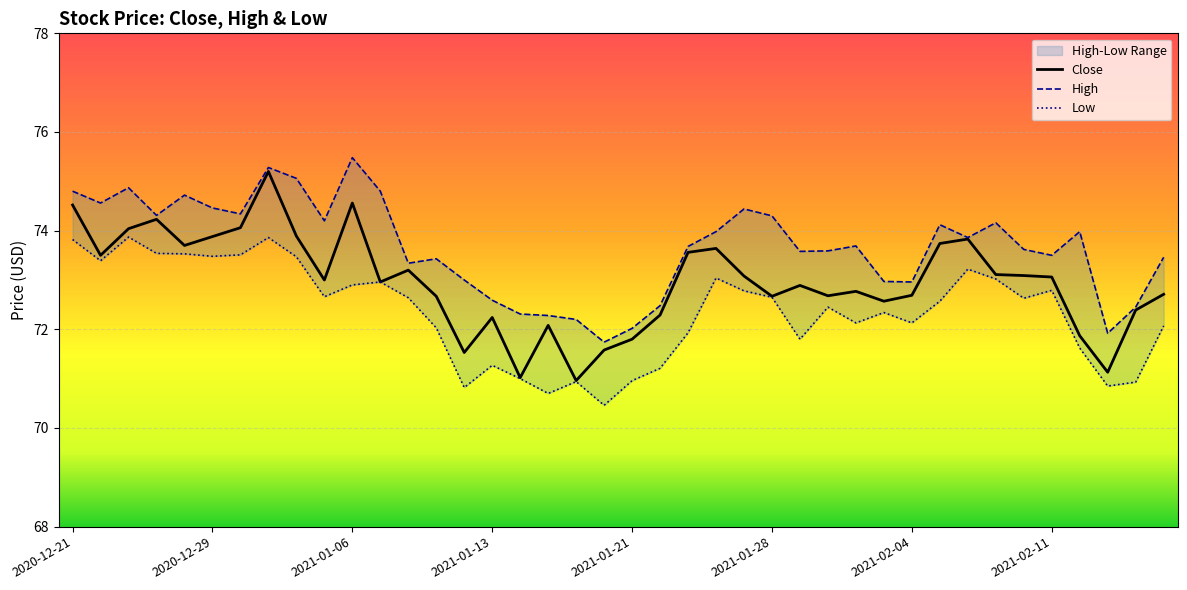

Reading left to right, transcribe all the data shown in this chart.

Close: 2020-12-21=74.5	2020-12-22=73.5	2020-12-23=74.0	2020-12-24=74.2	2020-12-28=73.7	2020-12-29=73.9	2020-12-30=74.1	2020-12-31=75.2	2021-01-04=73.9	2021-01-05=73.0	2021-01-06=74.6	2021-01-07=73.0	2021-01-08=73.2	2021-01-11=72.7	2021-01-12=71.5	2021-01-13=72.2	2021-01-14=71.0	2021-01-15=72.1	2021-01-19=71.0	2021-01-20=71.6	2021-01-21=71.8	2021-01-22=72.3	2021-01-25=73.6	2021-01-26=73.6	2021-01-27=73.1	2021-01-28=72.7	2021-01-29=72.9	2021-02-01=72.7	2021-02-02=72.8	2021-02-03=72.6	2021-02-04=72.7	2021-02-05=73.7	2021-02-08=73.8	2021-02-09=73.1	2021-02-10=73.1	2021-02-11=73.1	2021-02-12=71.9	2021-02-16=71.1	2021-02-17=72.4	2021-02-18=72.7
High: 2020-12-21=74.8	2020-12-22=74.6	2020-12-23=74.9	2020-12-24=74.3	2020-12-28=74.7	2020-12-29=74.5	2020-12-30=74.3	2020-12-31=75.3	2021-01-04=75.1	2021-01-05=74.2	2021-01-06=75.5	2021-01-07=74.8	2021-01-08=73.3	2021-01-11=73.4	2021-01-12=73.0	2021-01-13=72.6	2021-01-14=72.3	2021-01-15=72.3	2021-01-19=72.2	2021-01-20=71.7	2021-01-21=72.0	2021-01-22=72.5	2021-01-25=73.7	2021-01-26=74.0	2021-01-27=74.4	2021-01-28=74.3	2021-01-29=73.6	2021-02-01=73.6	2021-02-02=73.7	2021-02-03=73.0	2021-02-04=73.0	2021-02-05=74.1	2021-02-08=73.9	2021-02-09=74.2	2021-02-10=73.6	2021-02-11=73.5	2021-02-12=74.0	2021-02-16=71.9	2021-02-17=72.4	2021-02-18=73.5
Low: 2020-12-21=73.8	2020-12-22=73.4	2020-12-23=73.9	2020-12-24=73.5	2020-12-28=73.5	2020-12-29=73.5	2020-12-30=73.5	2020-12-31=73.9	2021-01-04=73.5	2021-01-05=72.7	2021-01-06=72.9	2021-01-07=73.0	2021-01-08=72.6	2021-01-11=72.0	2021-01-12=70.8	2021-01-13=71.3	2021-01-14=71.0	2021-01-15=70.7	2021-01-19=70.9	2021-01-20=70.5	2021-01-21=71.0	2021-01-22=71.2	2021-01-25=71.9	2021-01-26=73.0	2021-01-27=72.8	2021-01-28=72.7	2021-01-29=71.8	2021-02-01=72.4	2021-02-02=72.1	2021-02-03=72.3	2021-02-04=72.1	2021-02-05=72.6	2021-02-08=73.2	2021-02-09=73.0	2021-02-10=72.6	2021-02-11=72.8	2021-02-12=71.6	2021-02-16=70.8	2021-02-17=70.9	2021-02-18=72.1